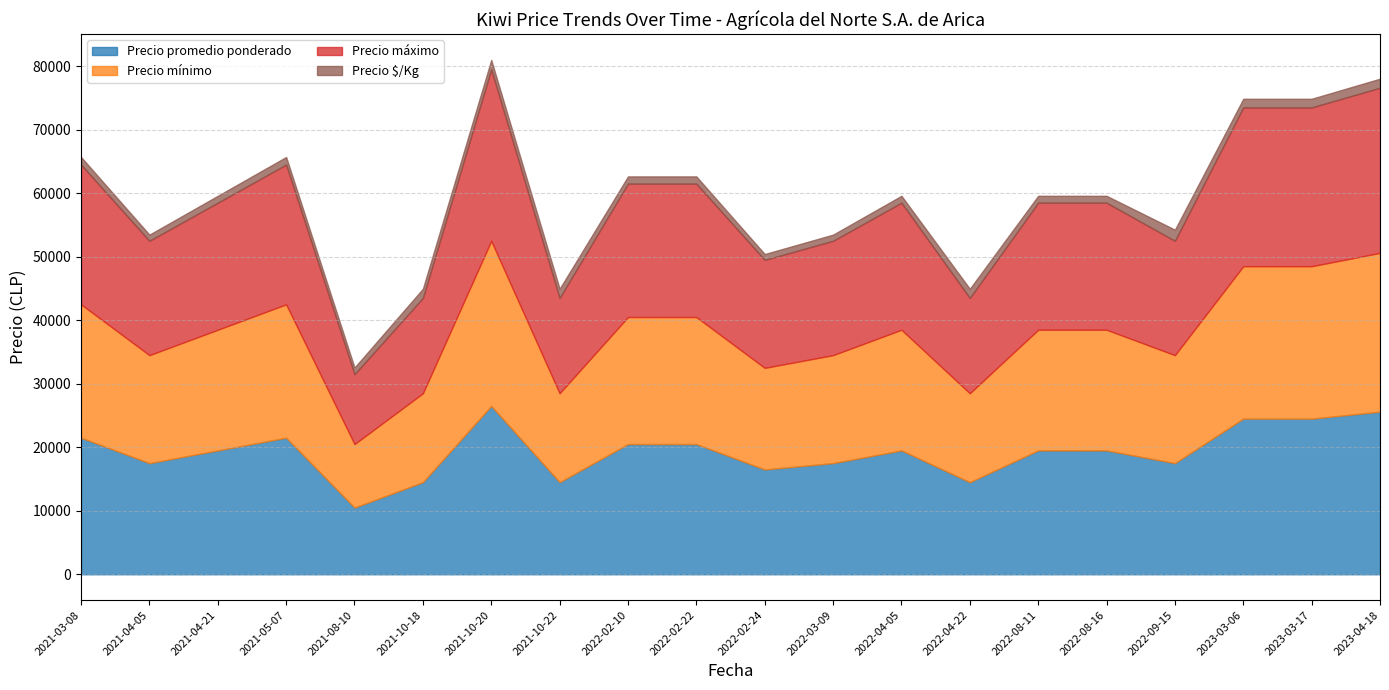

The Precio promedio ponderado series shows 31640 at 2022-04-05. True or false?

False